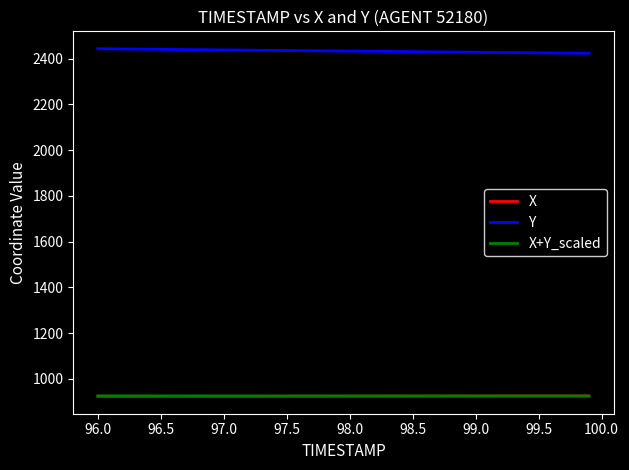

Which series has the widest spread of values?

Y